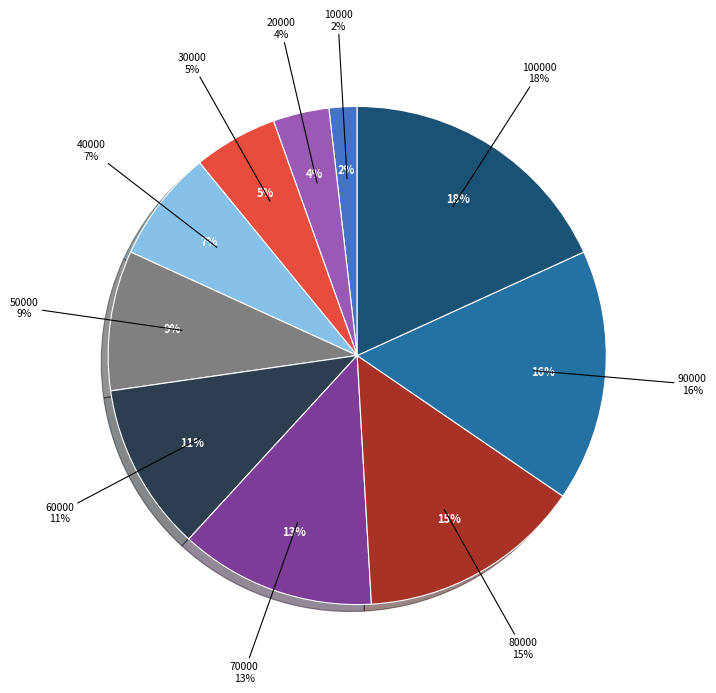

To the nearest percent, what portion does 80000 represent?

15%